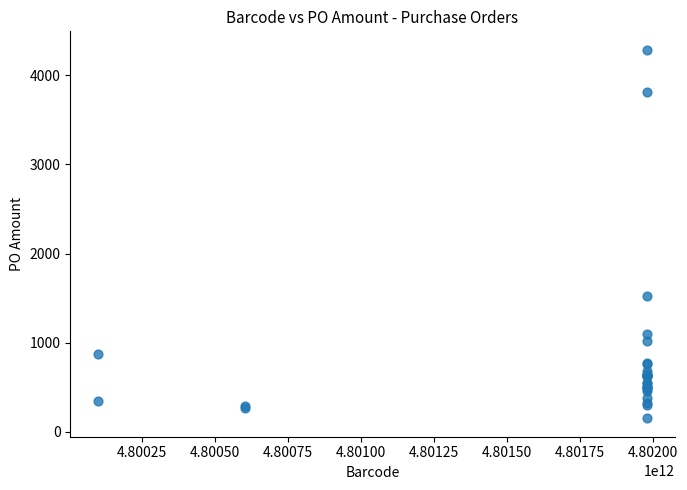

What Y value in the scatter plot is closest to 2218?

1523.1